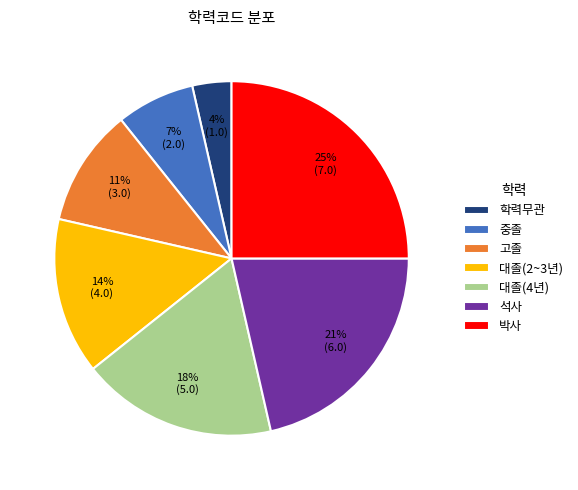

What is the smallest slice in the pie chart?

학력무관